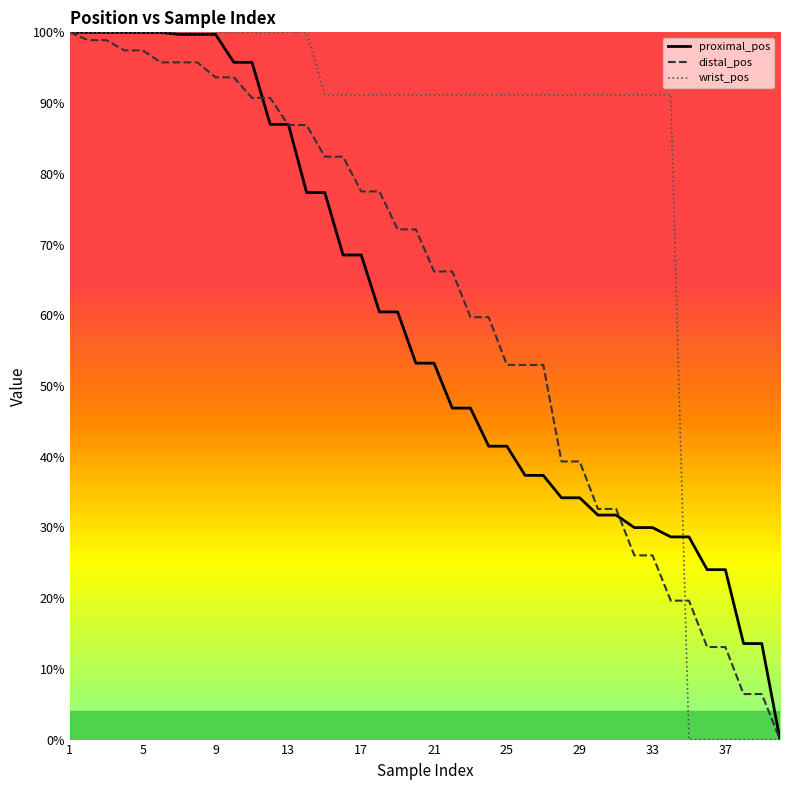

What is the spread (max minus min) of values at 17?

22.6